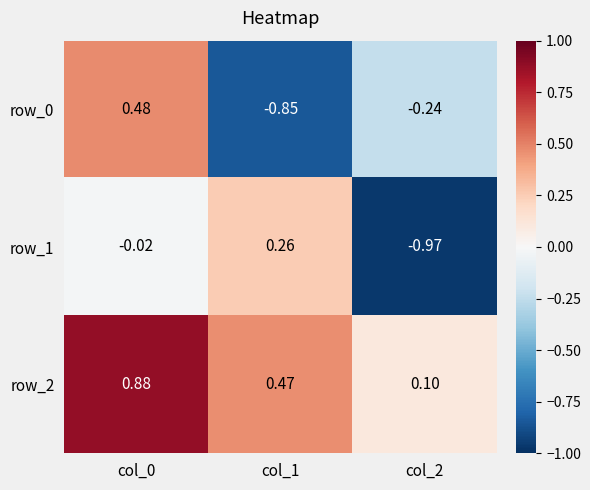

Is the value of row_0 at col_0 greater than the value of row_2 at col_2?

Yes